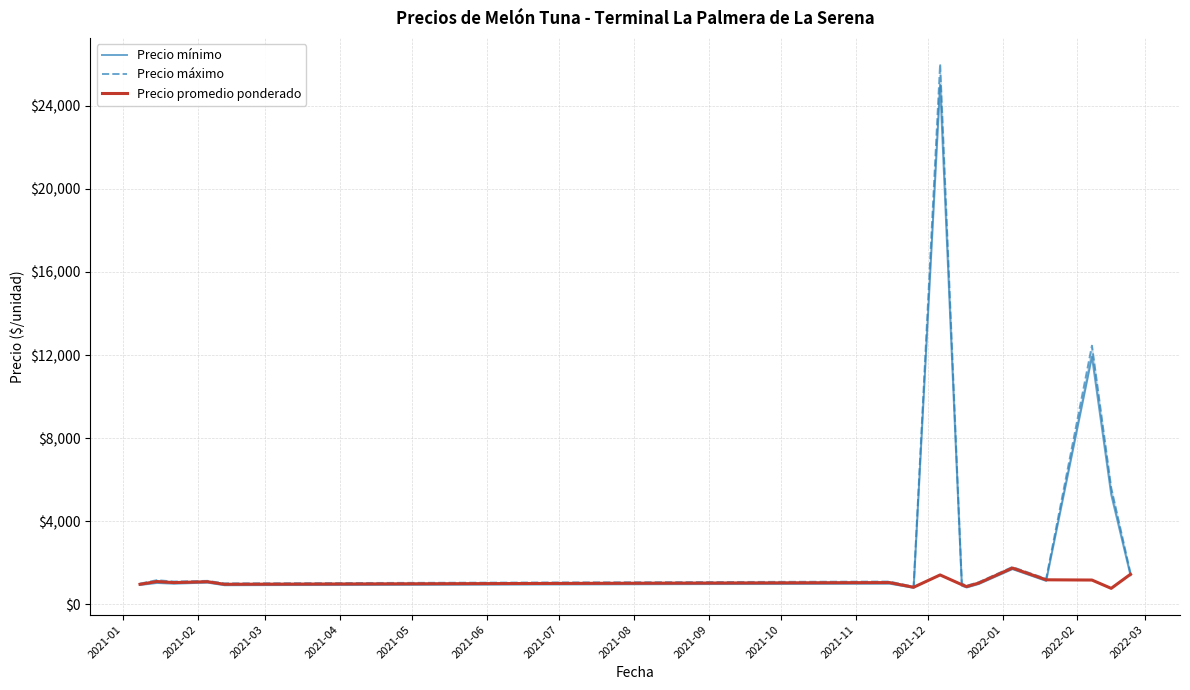

What is the average value of the Precio máximo series?

3682.0